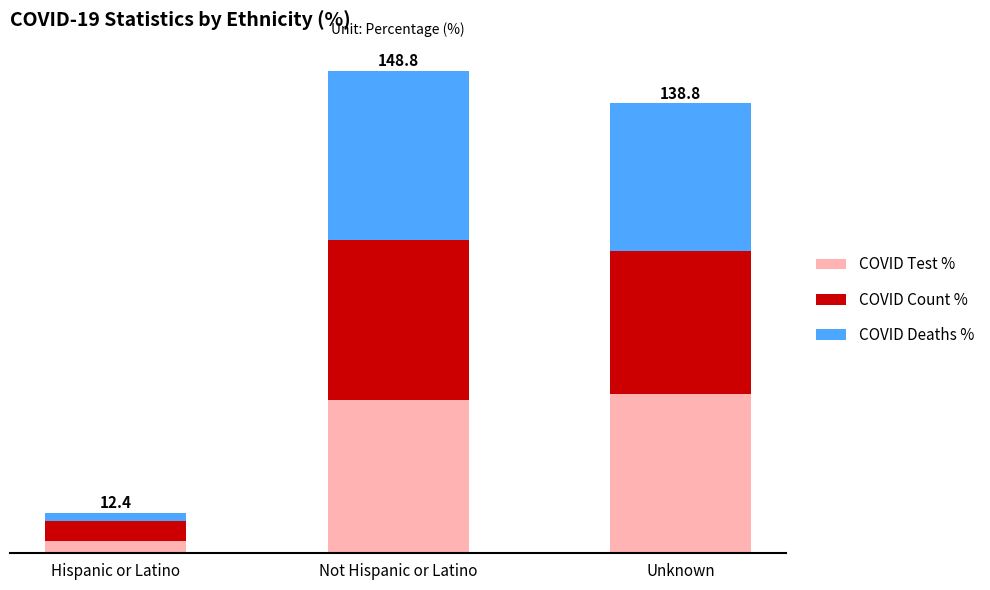

Which has a higher value, Hispanic or Latino or Not Hispanic or Latino?

Not Hispanic or Latino